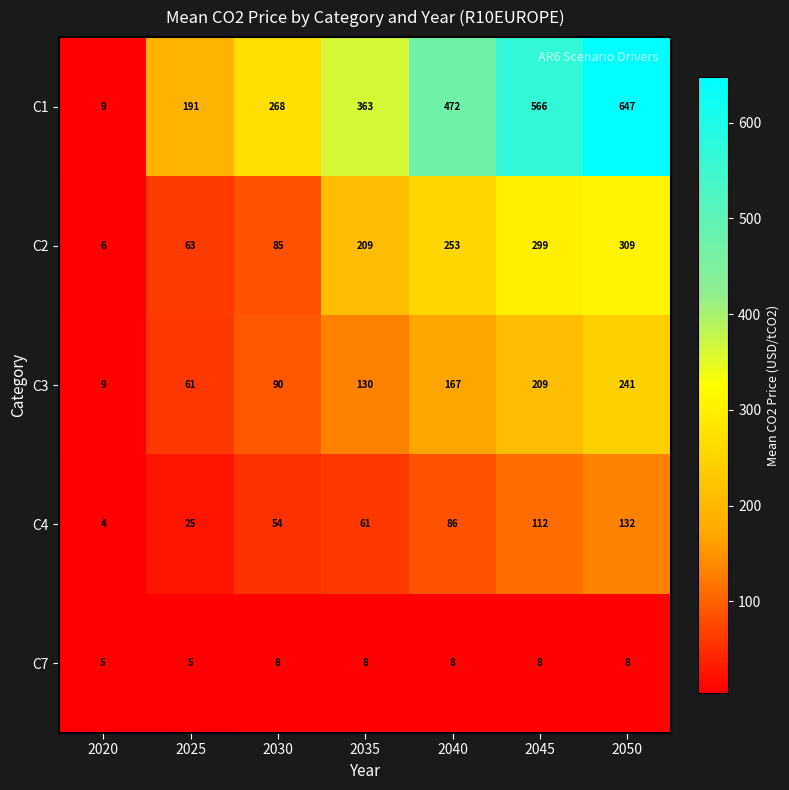

The value of C7 at 2030 is 12. True or false?

False